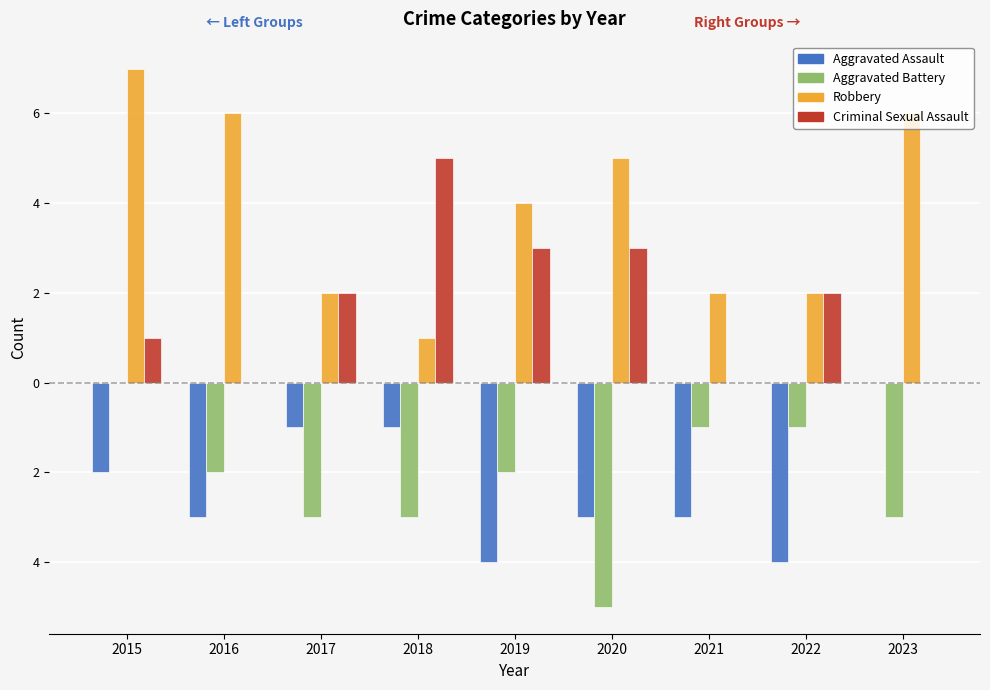

What is the sum of all Robbery values?

35